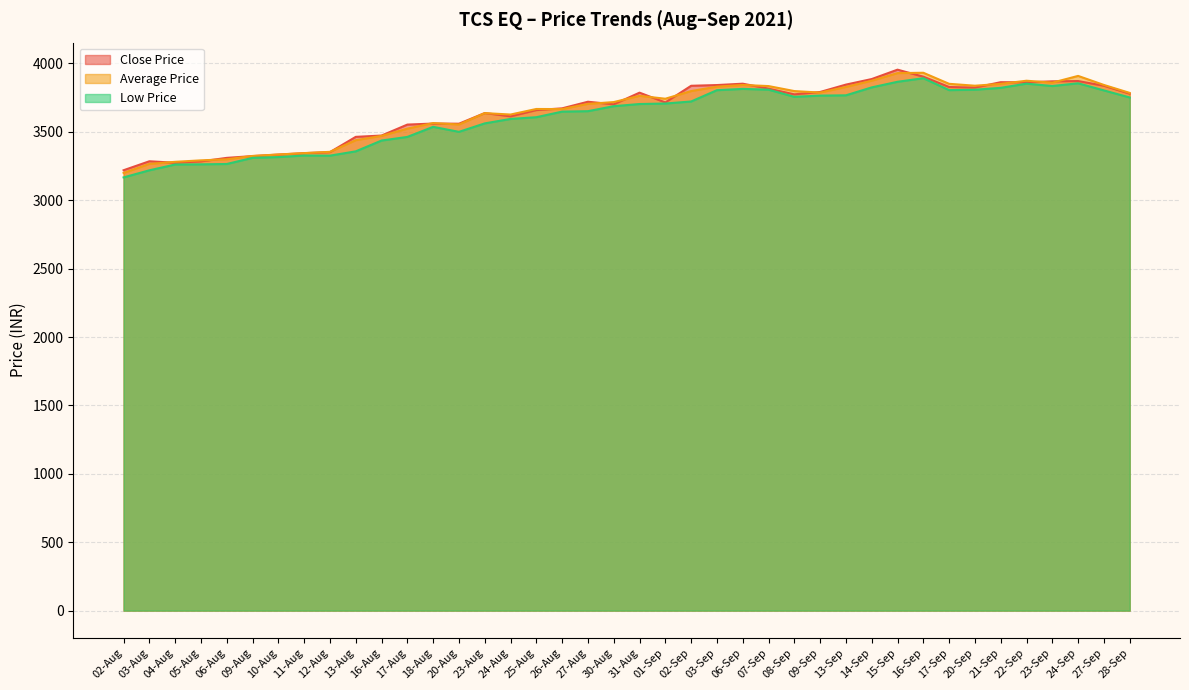

Reading left to right, list all the values displayed in this chart.

Close Price: 02-Aug=3219.4	03-Aug=3284.9	04-Aug=3273.9	05-Aug=3283.9	06-Aug=3309.8	09-Aug=3322.7	10-Aug=3333.9	11-Aug=3344.2	12-Aug=3351.8	13-Aug=3463.4	16-Aug=3472.9	17-Aug=3553.1	18-Aug=3560.6	20-Aug=3559.5	23-Aug=3637.4	24-Aug=3613.2	25-Aug=3659.0	26-Aug=3671.8	27-Aug=3720.2	30-Aug=3701.3	31-Aug=3786.4	01-Sep=3714.9	02-Sep=3836.8	03-Sep=3842.1	06-Sep=3852.0	07-Sep=3815.9	08-Sep=3774.2	09-Sep=3791.4	13-Sep=3845.3	14-Sep=3885.9	15-Sep=3954.6	16-Sep=3903.3	17-Sep=3827.8	20-Sep=3823.5	21-Sep=3862.9	22-Sep=3862.2	23-Sep=3869.2	24-Sep=3871.3	27-Sep=3836.9	28-Sep=3779.2
Average Price: 02-Aug=3199.5	03-Aug=3265.8	04-Aug=3280.8	05-Aug=3291.6	06-Aug=3299.3	09-Aug=3323.8	10-Aug=3334.5	11-Aug=3344.6	12-Aug=3353.9	13-Aug=3438.9	16-Aug=3470.4	17-Aug=3523.4	18-Aug=3564.2	20-Aug=3553.6	23-Aug=3637.0	24-Aug=3626.5	25-Aug=3667.2	26-Aug=3666.5	27-Aug=3704.5	30-Aug=3717.6	31-Aug=3763.4	01-Sep=3742.1	02-Sep=3798.1	03-Sep=3830.3	06-Sep=3842.7	07-Sep=3834.6	08-Sep=3798.1	09-Sep=3787.1	13-Sep=3828.3	14-Sep=3873.7	15-Sep=3929.4	16-Sep=3931.9	17-Sep=3851.1	20-Sep=3837.2	21-Sep=3850.7	22-Sep=3873.7	23-Sep=3859.5	24-Sep=3908.9	27-Sep=3842.8	28-Sep=3784.8
Low Price: 02-Aug=3167.0	03-Aug=3218.9	04-Aug=3261.2	05-Aug=3262.5	06-Aug=3265.0	09-Aug=3310.0	10-Aug=3315.6	11-Aug=3327.1	12-Aug=3326.0	13-Aug=3357.5	16-Aug=3436.5	17-Aug=3463.0	18-Aug=3536.6	20-Aug=3500.0	23-Aug=3561.9	24-Aug=3594.4	25-Aug=3607.1	26-Aug=3647.9	27-Aug=3651.1	30-Aug=3687.6	31-Aug=3703.4	01-Sep=3707.0	02-Sep=3722.0	03-Sep=3804.6	06-Sep=3814.0	07-Sep=3808.2	08-Sep=3756.0	09-Sep=3765.0	13-Sep=3767.0	14-Sep=3825.0	15-Sep=3866.0	16-Sep=3892.1	17-Sep=3805.0	20-Sep=3807.8	21-Sep=3821.7	22-Sep=3852.4	23-Sep=3835.0	24-Sep=3855.0	27-Sep=3802.9	28-Sep=3751.2